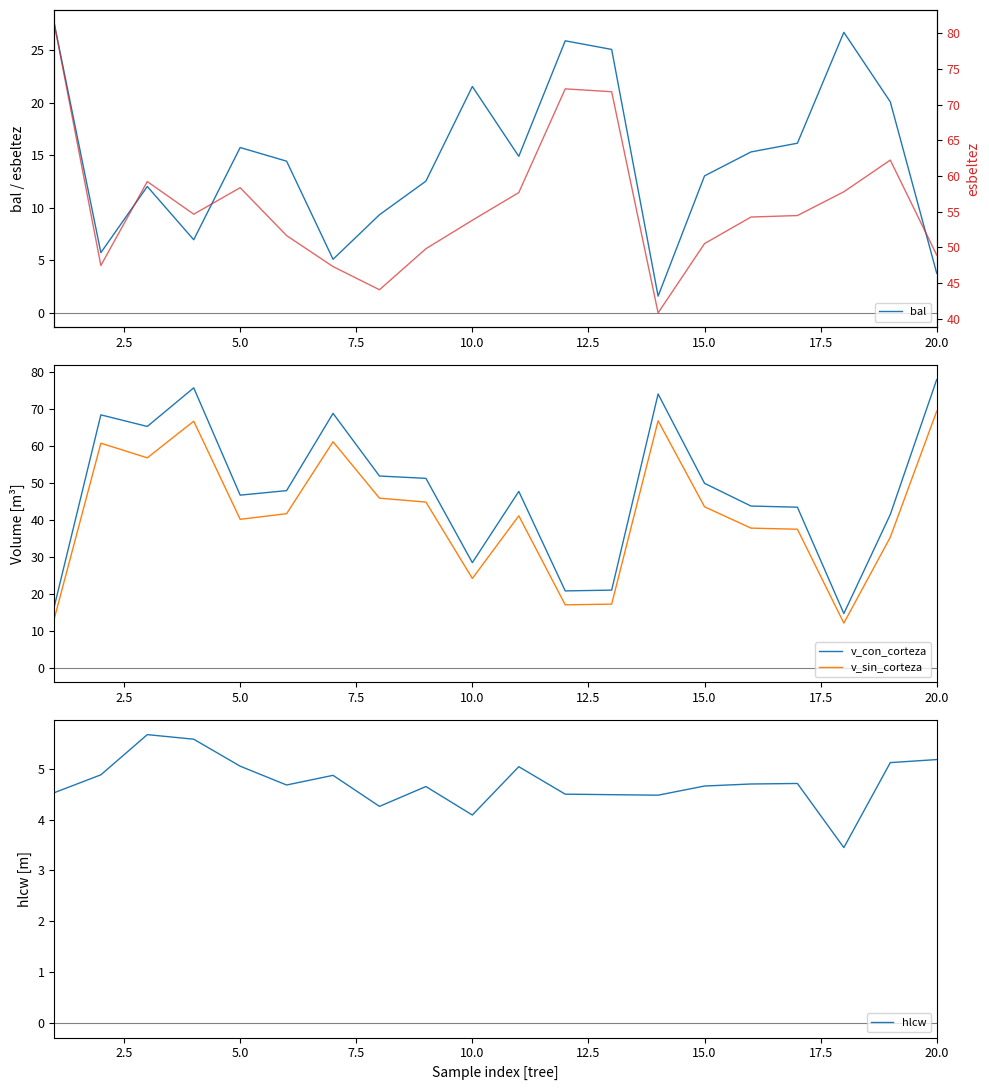

What is the maximum value for v_con_corteza?

77.9